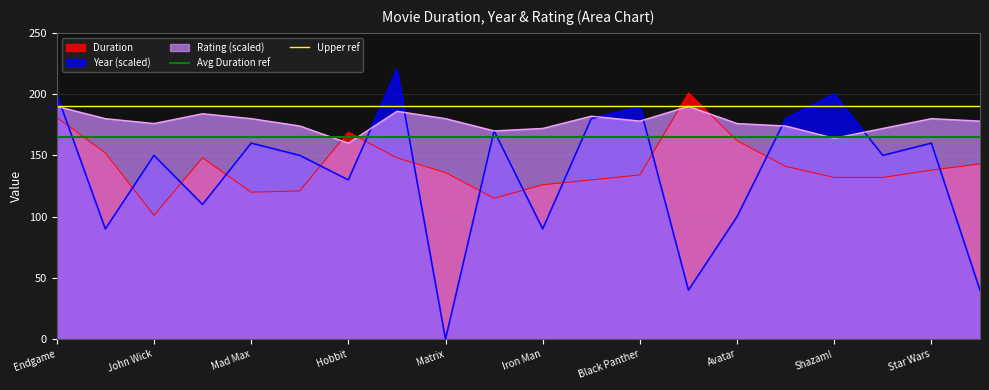

Does the chart have visible grid lines?

Yes